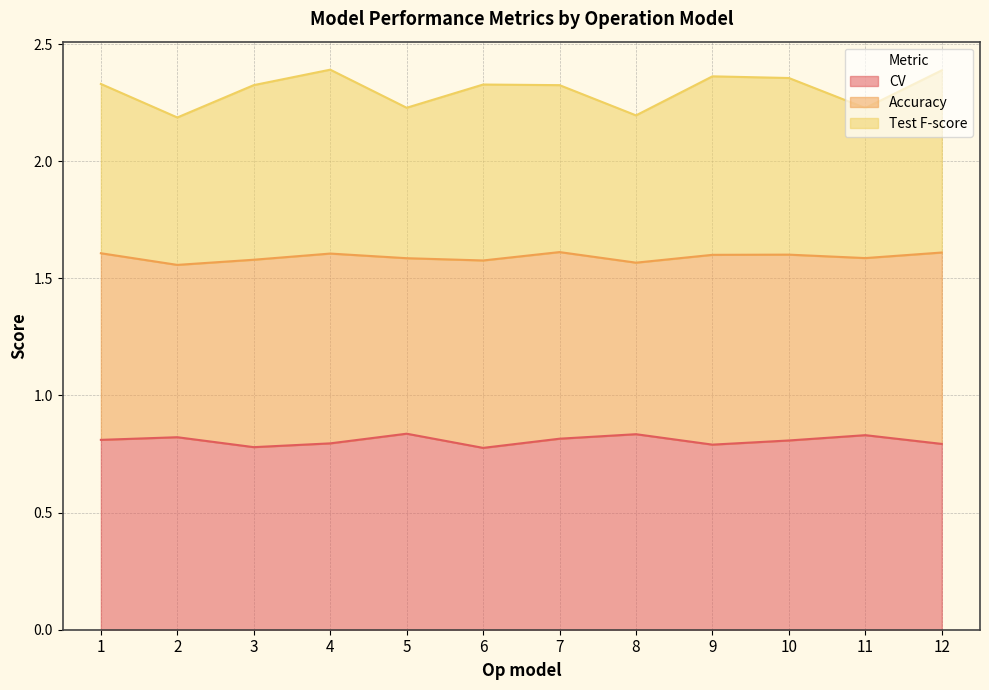

At which label does Test F-score reach its minimum?

2